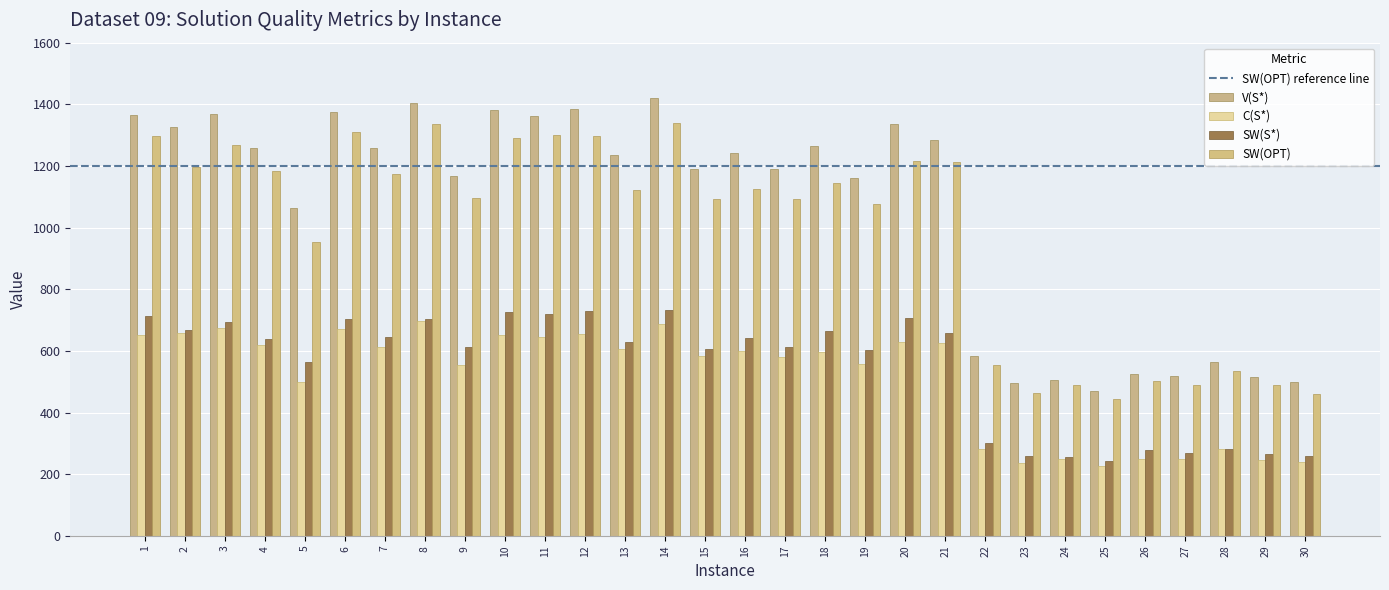

List the labels in order of C(S*) value, largest first.

8, 14, 3, 6, 2, 12, 10, 1, 11, 20, 21, 4, 7, 13, 16, 18, 15, 17, 19, 9, 5, 22, 28, 27, 24, 26, 29, 30, 23, 25